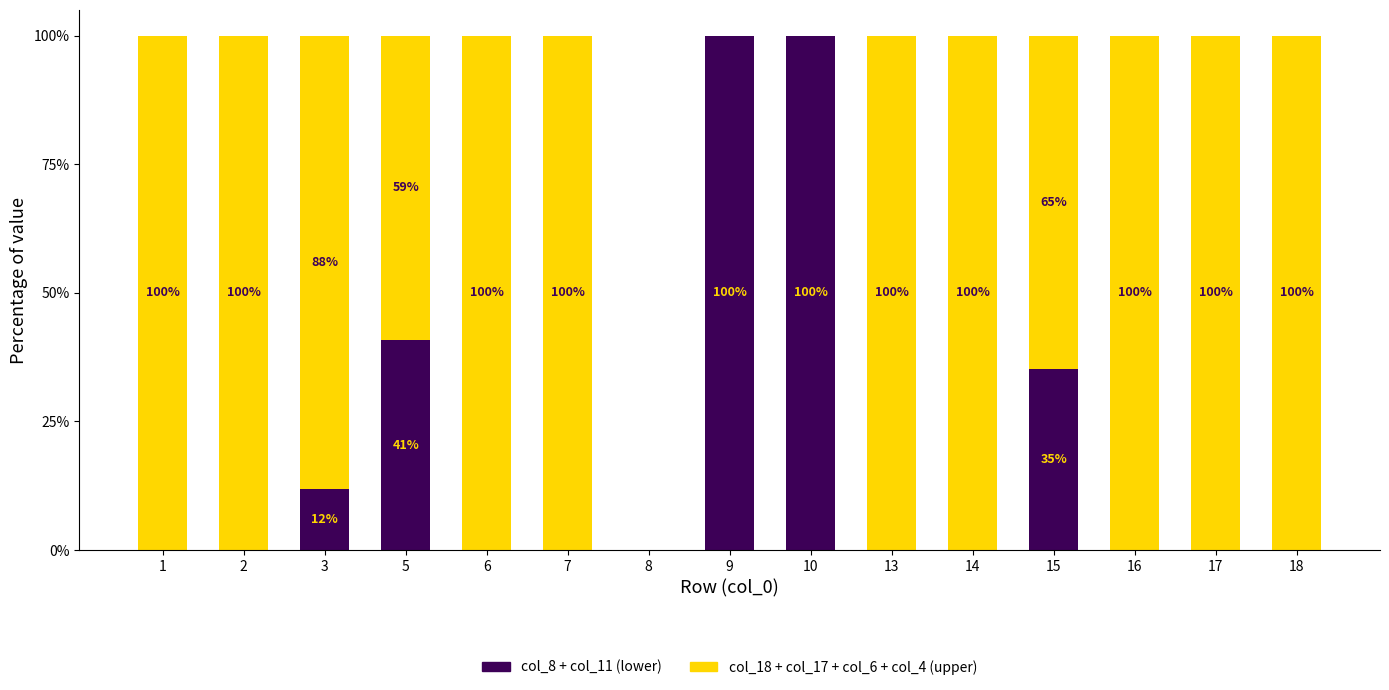

What is the total value across all series at 9?

100.0